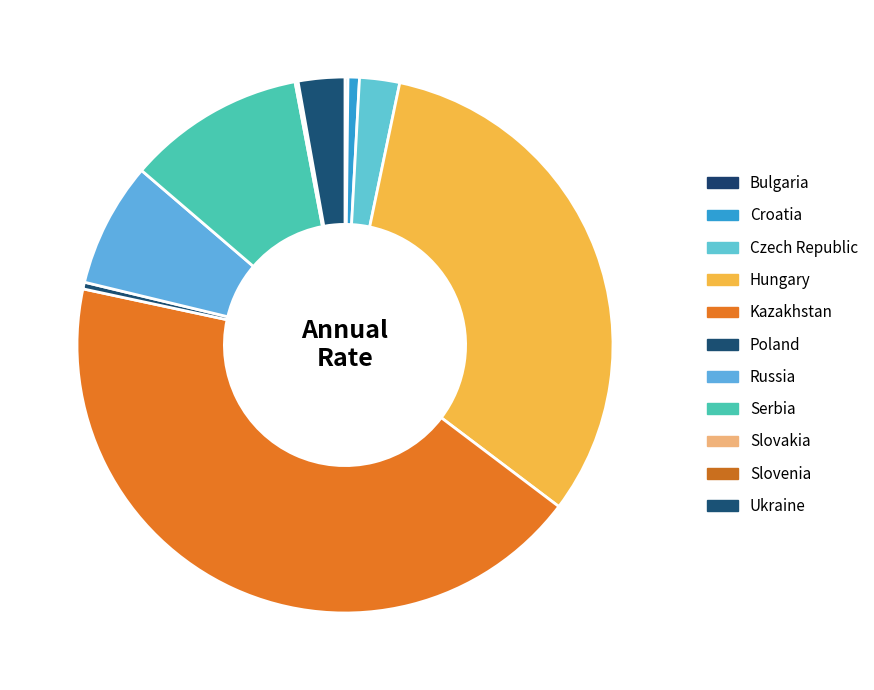

To the nearest percent, what is the difference between the Croatia and Hungary slice percentages?

31%